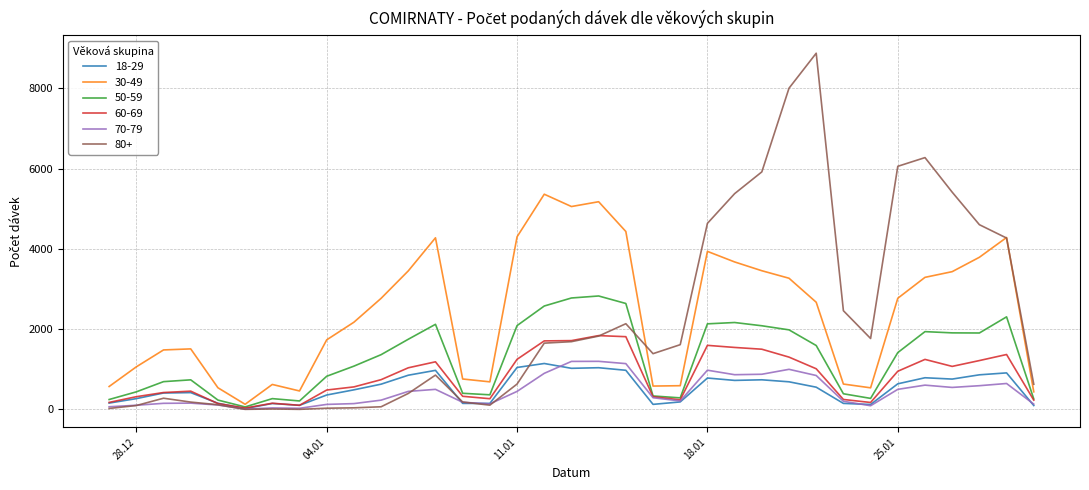

How many lines are shown in the chart?

6